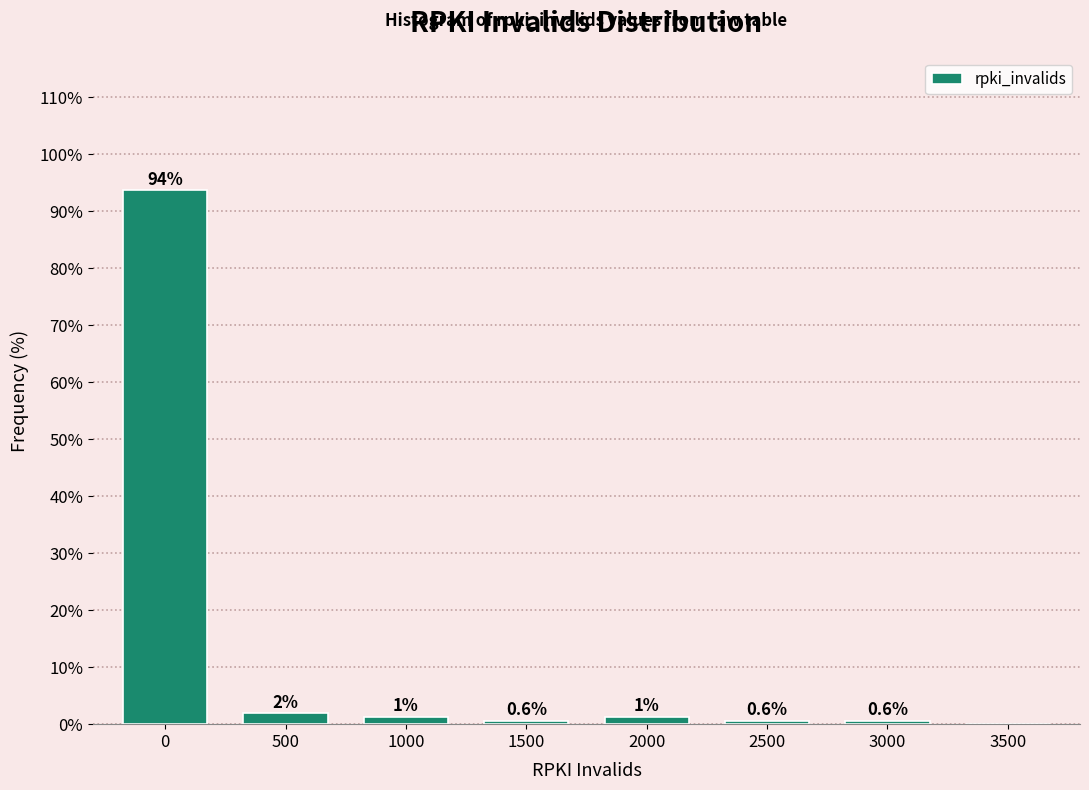

What is the greatest value displayed?

93.6